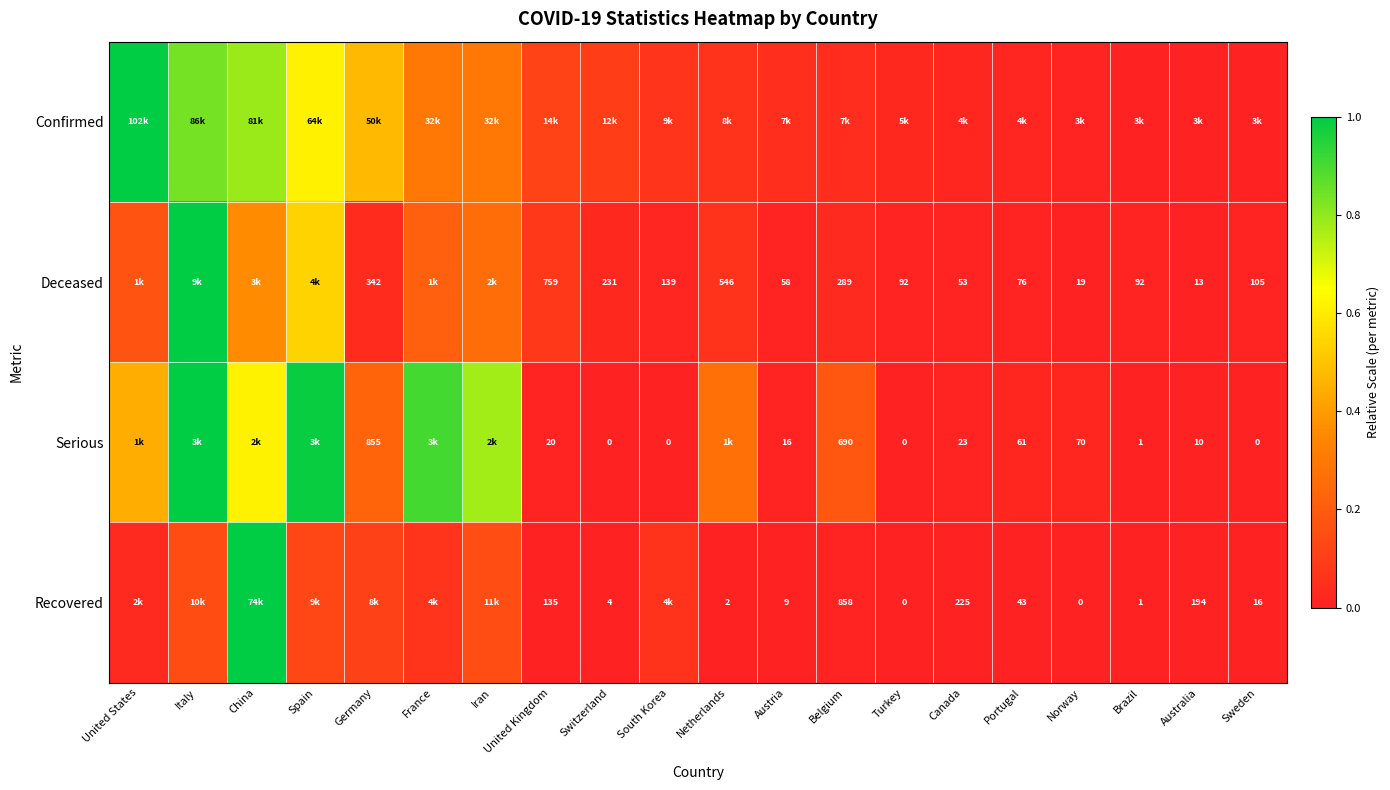

Is it true that Deceased equals 0.0 at Germany?

False